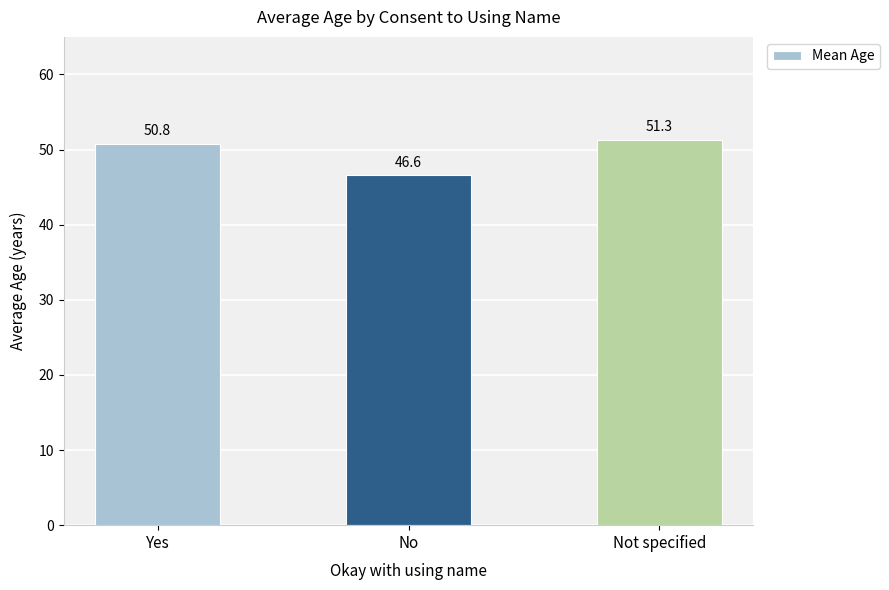

Approximately how many times larger is the value at Yes compared to No?

1.1